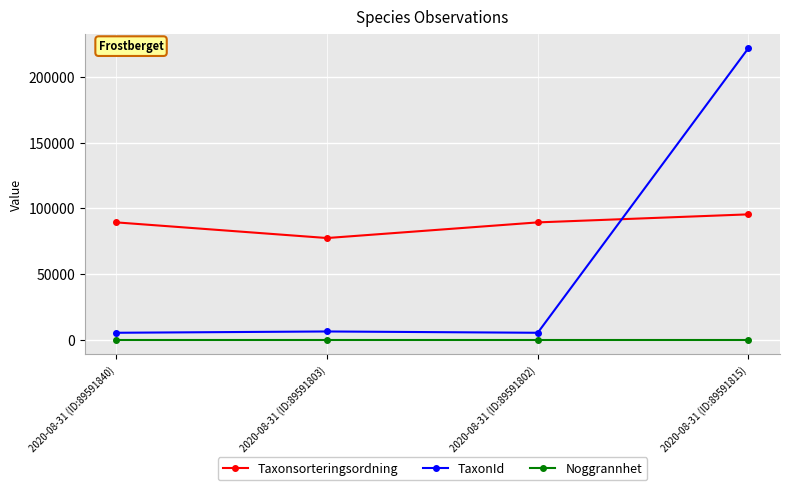

List the series in order of their overall mean, lowest first.

Noggrannhet, TaxonId, Taxonsorteringsordning